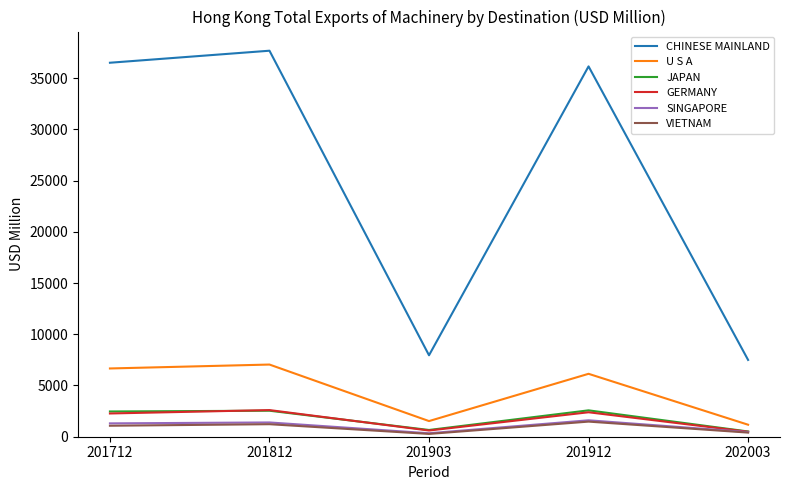

True or false: CHINESE MAINLAND and VIETNAM intersect in this chart.

False